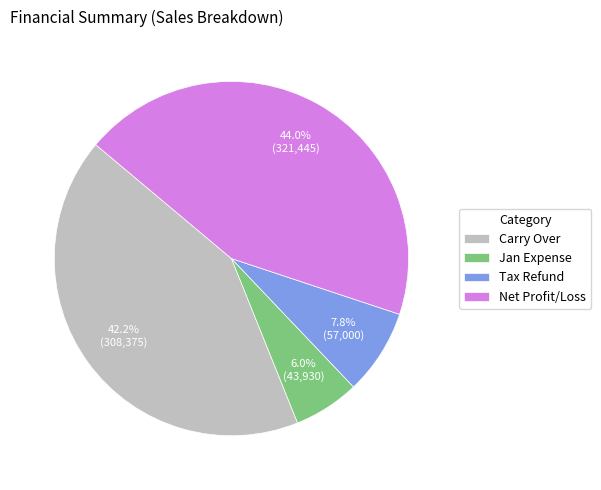

Which slice is the largest?

Net Profit/Loss